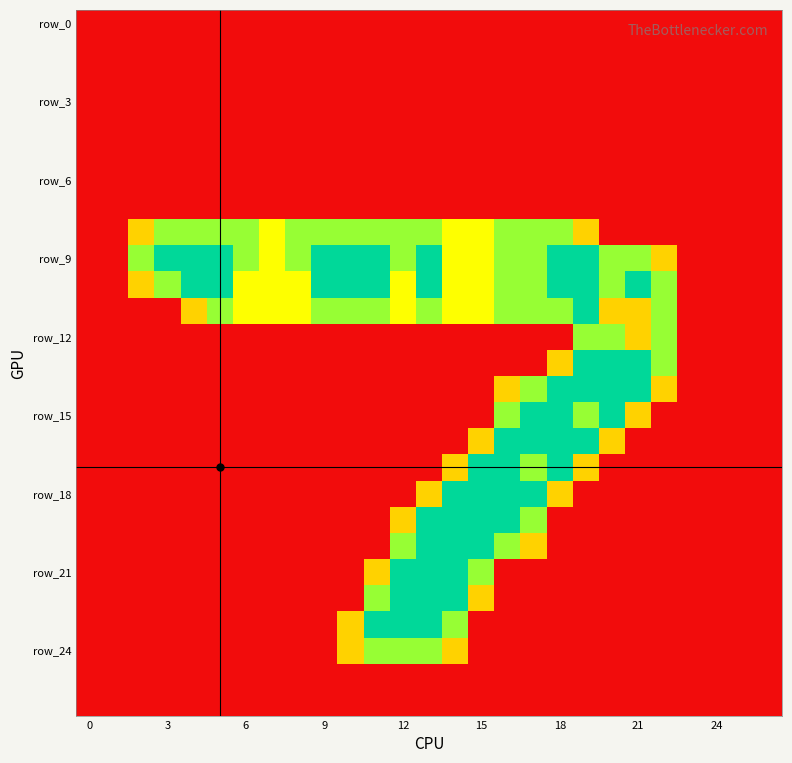

At how many categories does at least one series exceed 0?

21